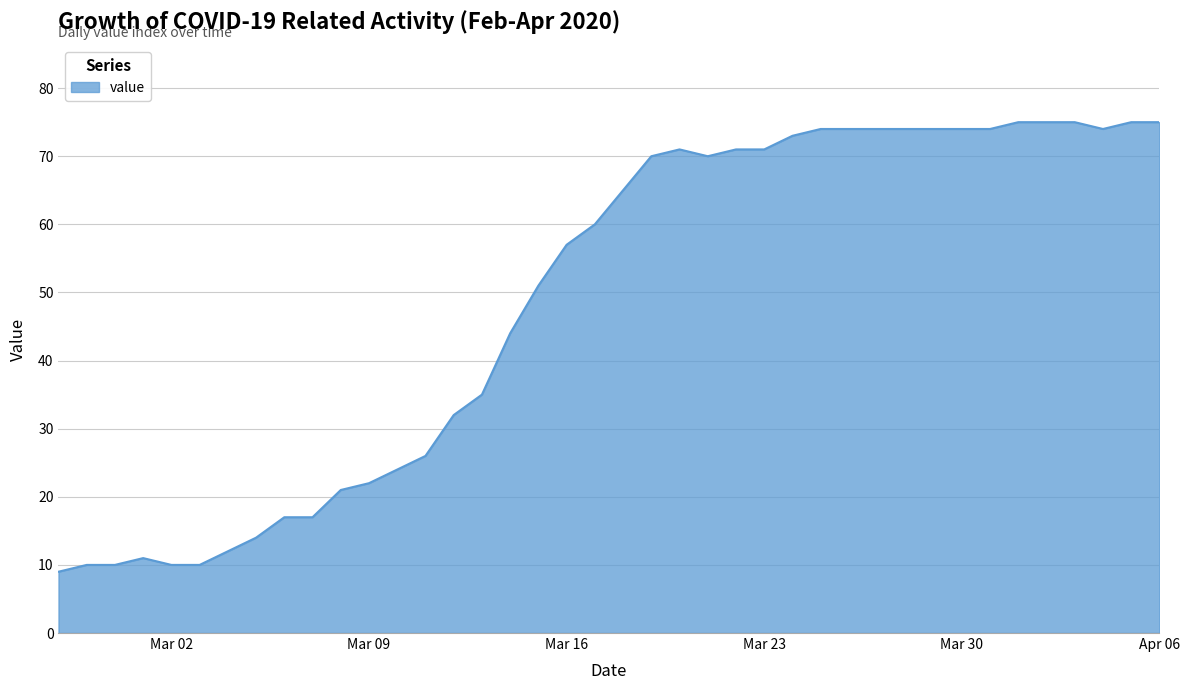

What is the difference between the maximum and minimum values?

66